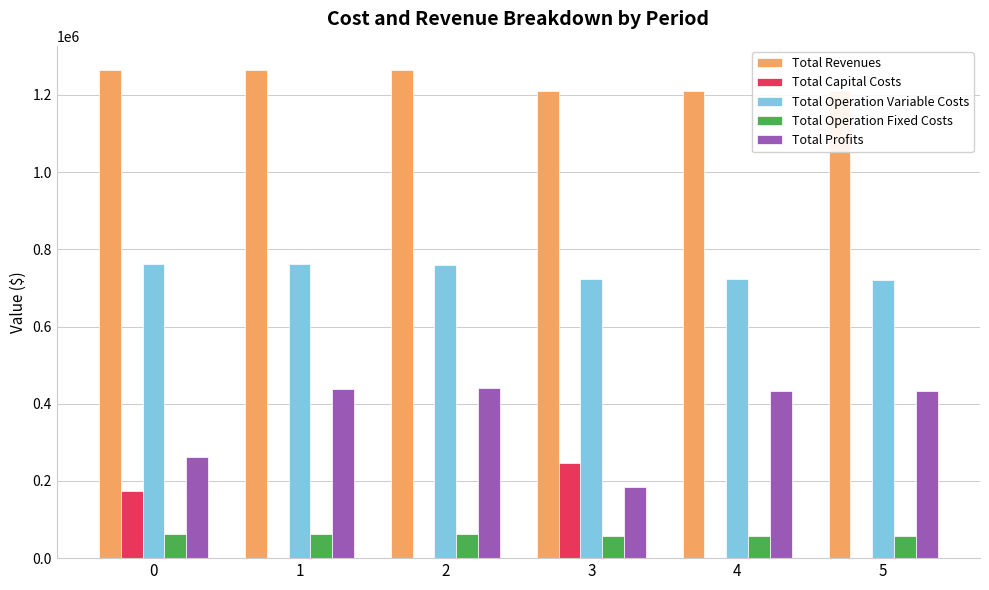

How many groups of bars are there?

6